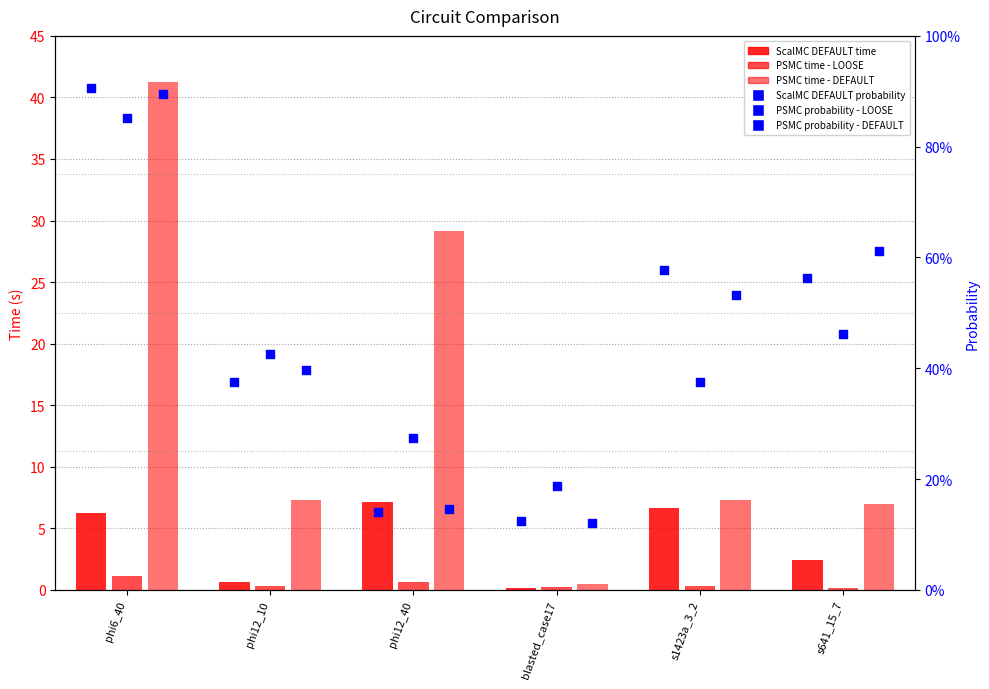

At how many categories does at least one series exceed 12?

2